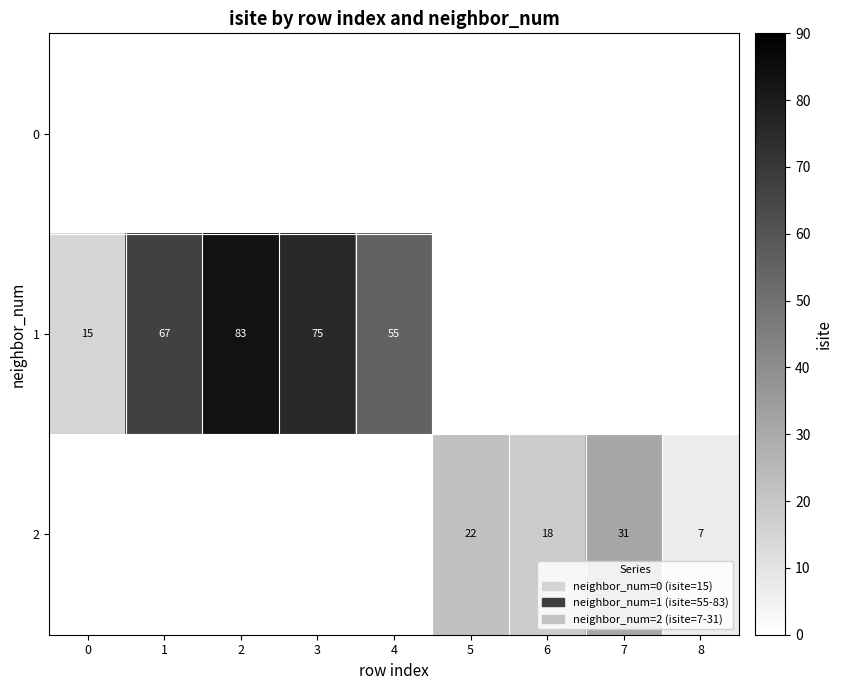

The 1 series shows 67 at 1. True or false?

True